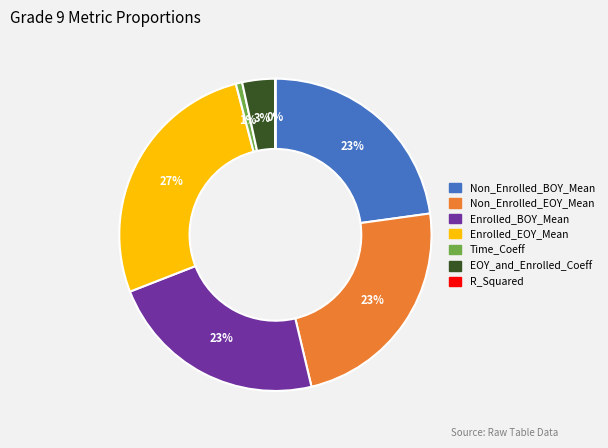

Which has a higher value, EOY_and_Enrolled_Coeff or Non_Enrolled_BOY_Mean?

Non_Enrolled_BOY_Mean